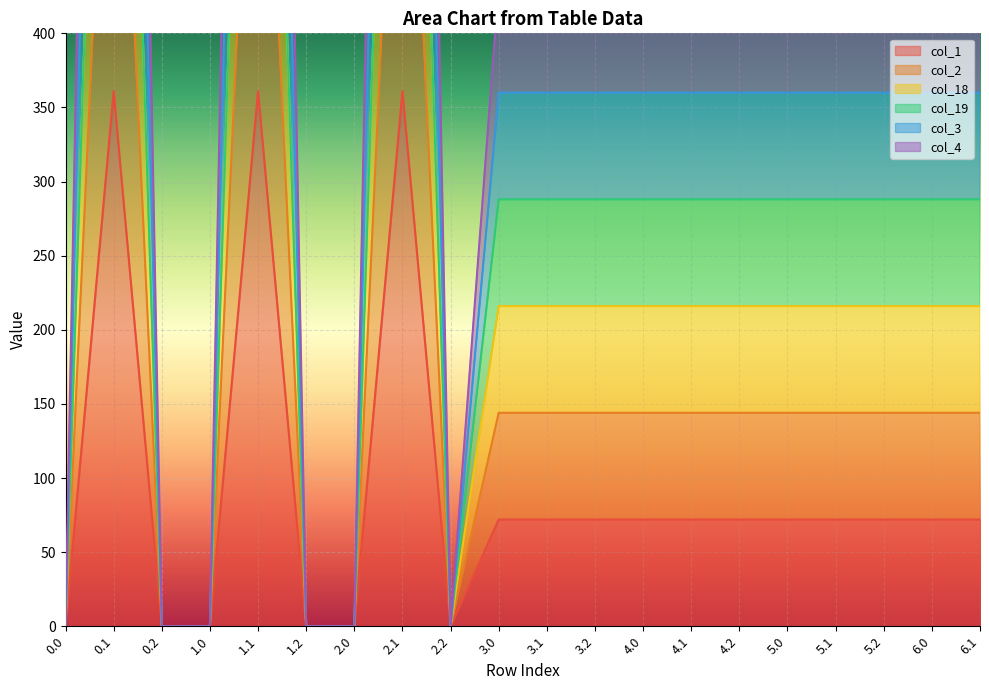

The value of col_1 at 0.1 is 361.1. True or false?

True